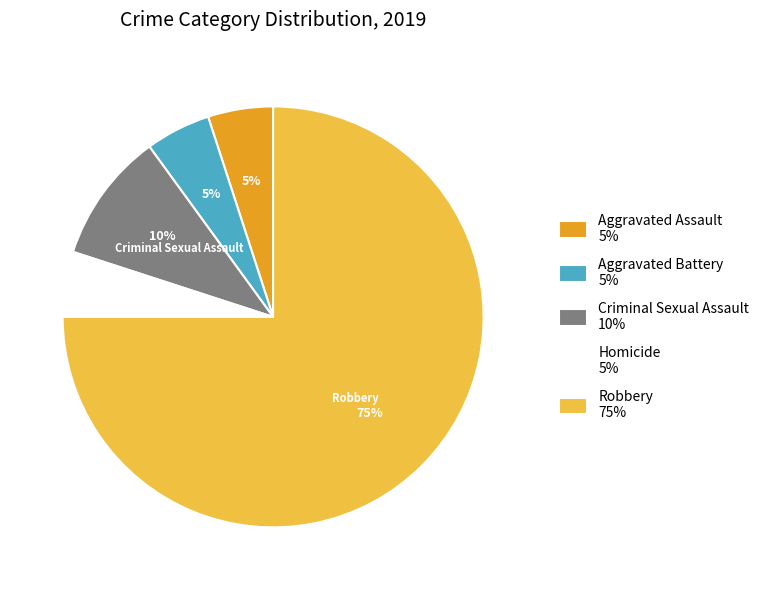

Combined, do Aggravated Battery and Criminal Sexual Assault account for over 50%?

No